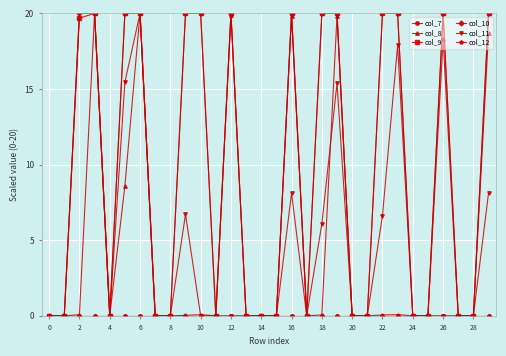

What is the greatest value displayed?

20.0